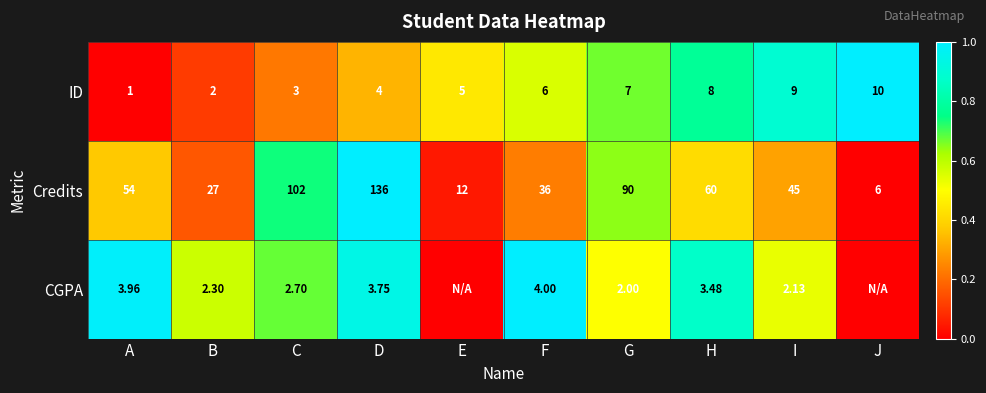

At which label is ID closest to 5?

E